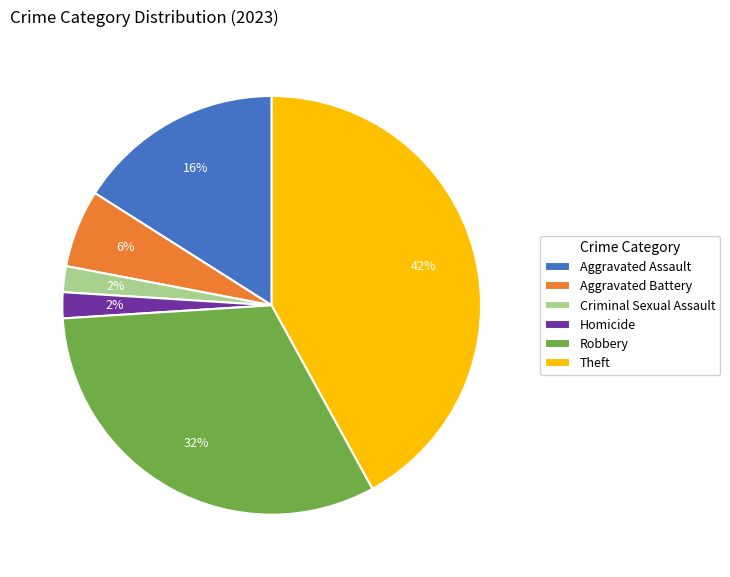

Count the number of slices in the pie.

6